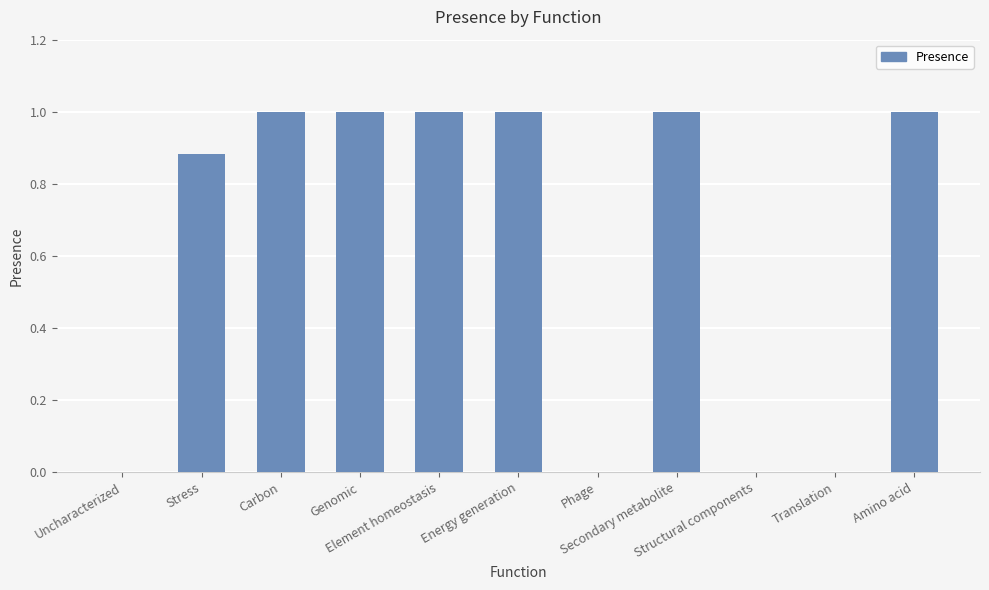

Are the bars horizontal?

No